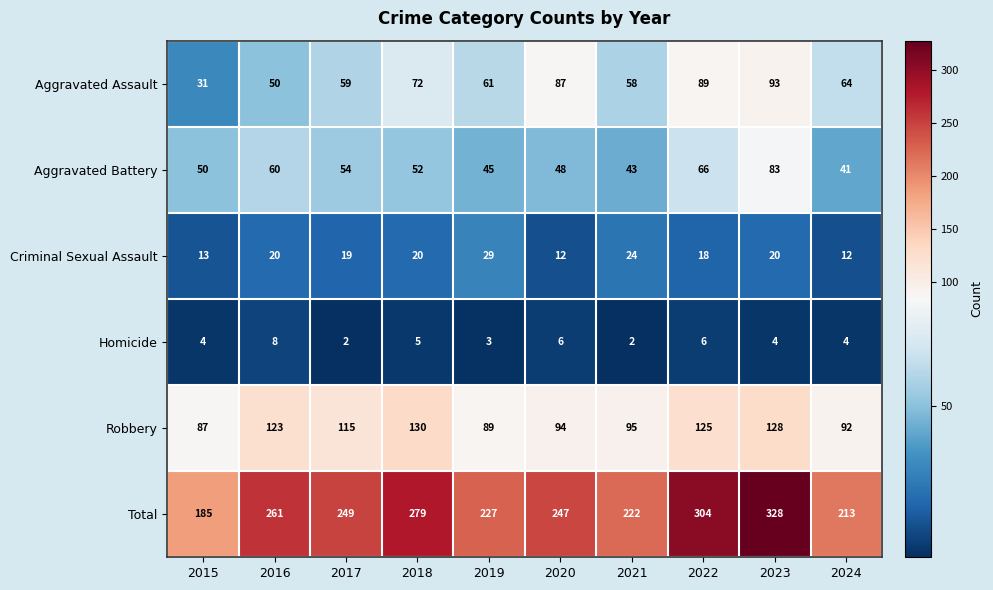

True or false: Total has a value of 325 at 2021.

False